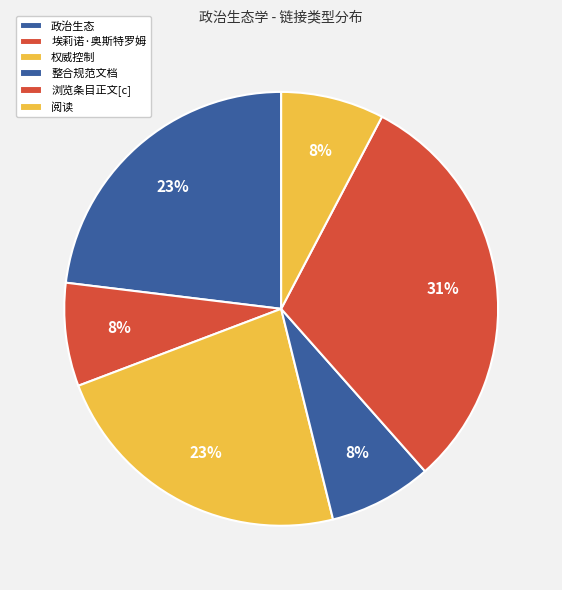

What is the smallest slice in the pie chart?

埃莉诺·奥斯特罗姆